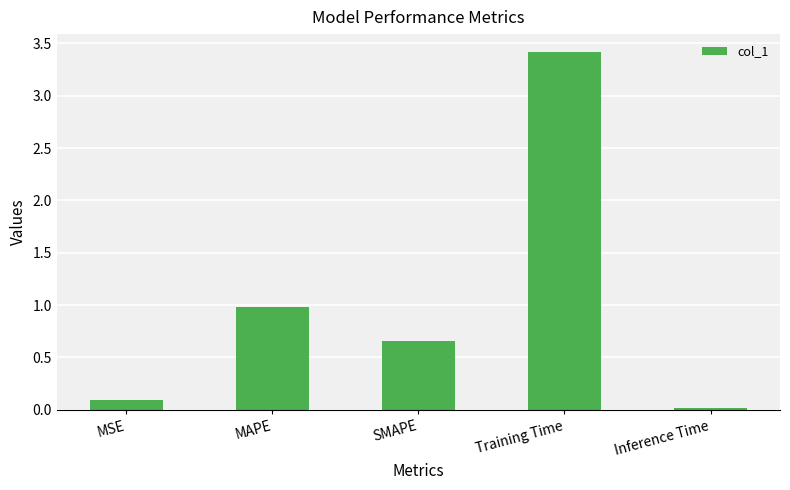

What is the label of the 5th bar from the right?

MSE